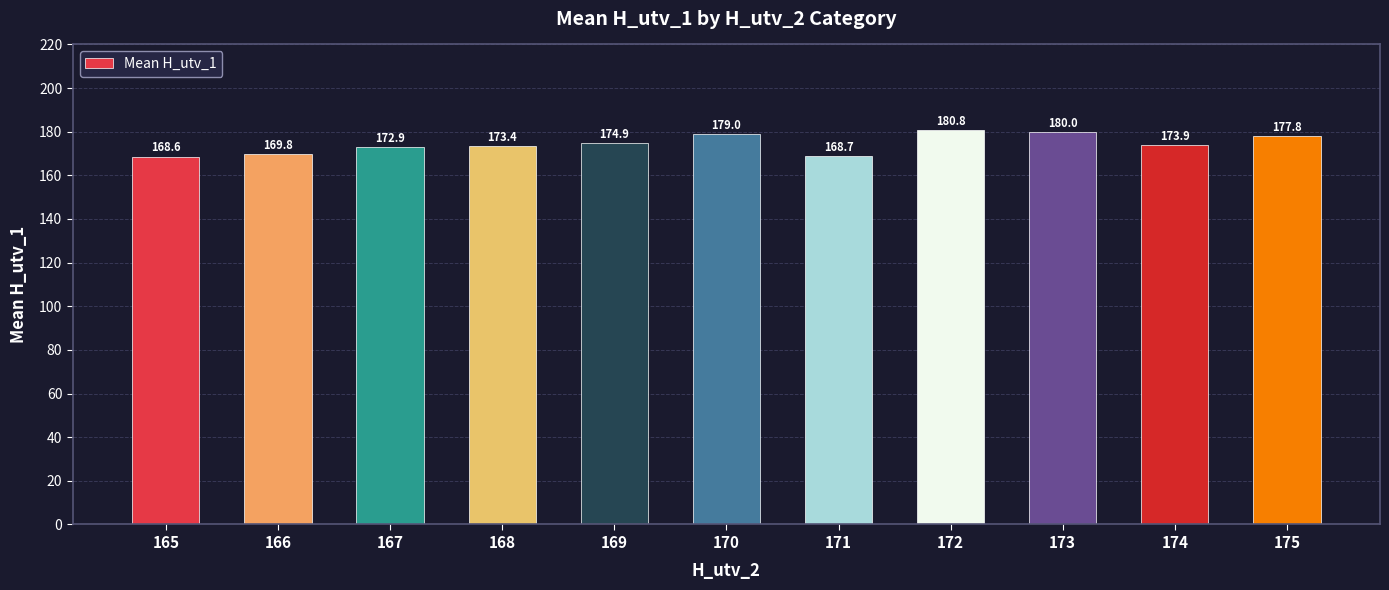

At which category does the chart reach its peak across all series?

172